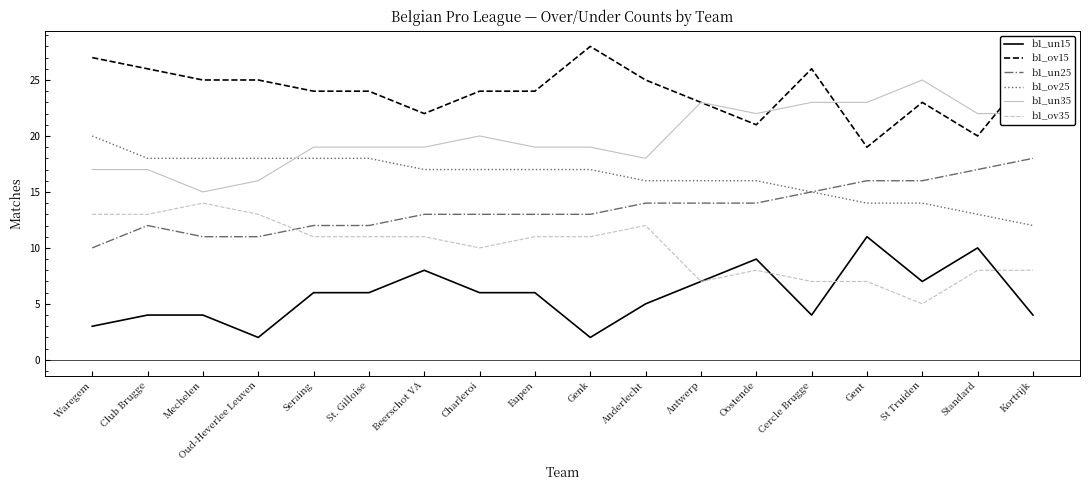

List the series in order of their peak value, lowest first.

b1_un15, b1_ov35, b1_un25, b1_ov25, b1_un35, b1_ov15